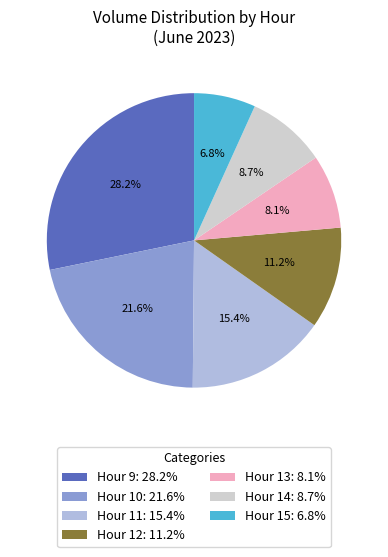

Which category has the smallest portion of the pie?

Hour 15: 6.8%